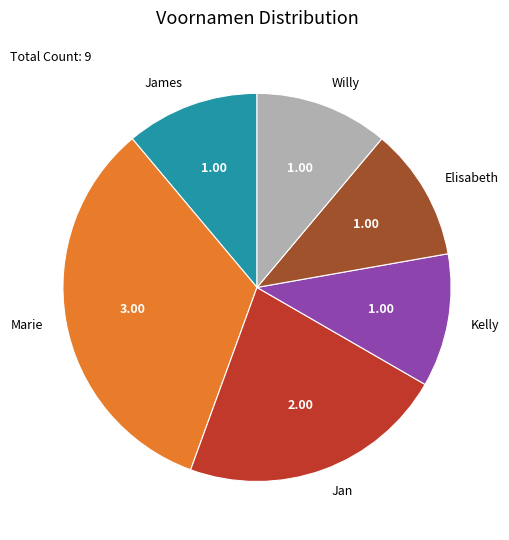

What is the largest slice in the pie chart?

Marie